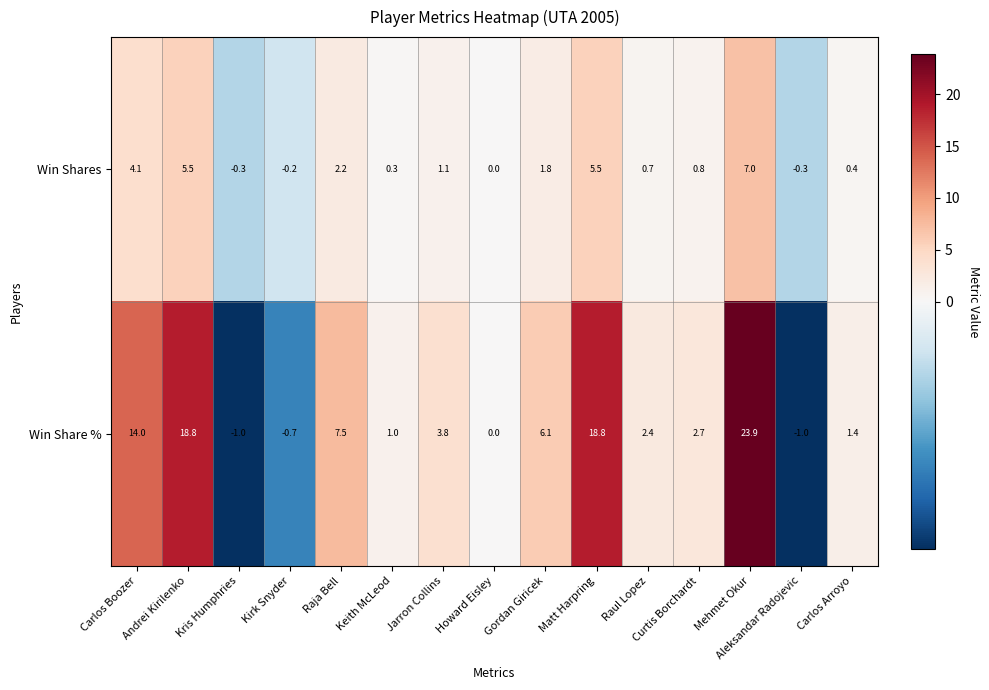

At Andrei Kirilenko, list the series in order from largest to smallest.

Win Share %, Win Shares